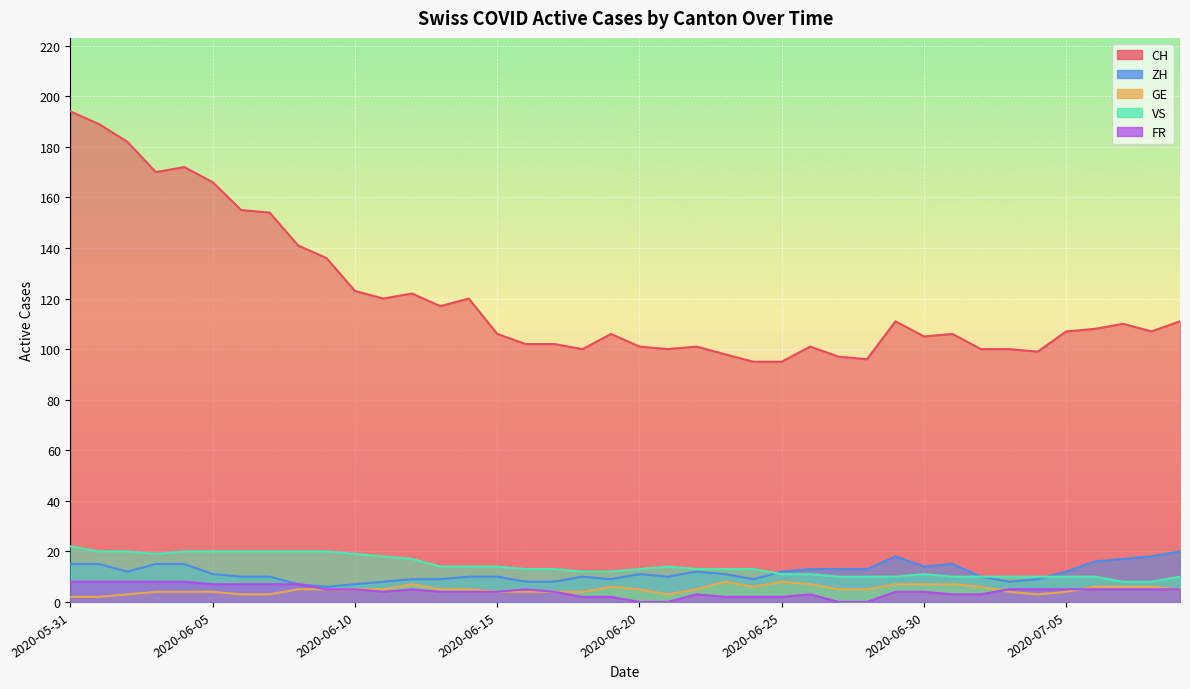

Rank the series by their maximum value, from lowest to highest.

GE, FR, ZH, VS, CH